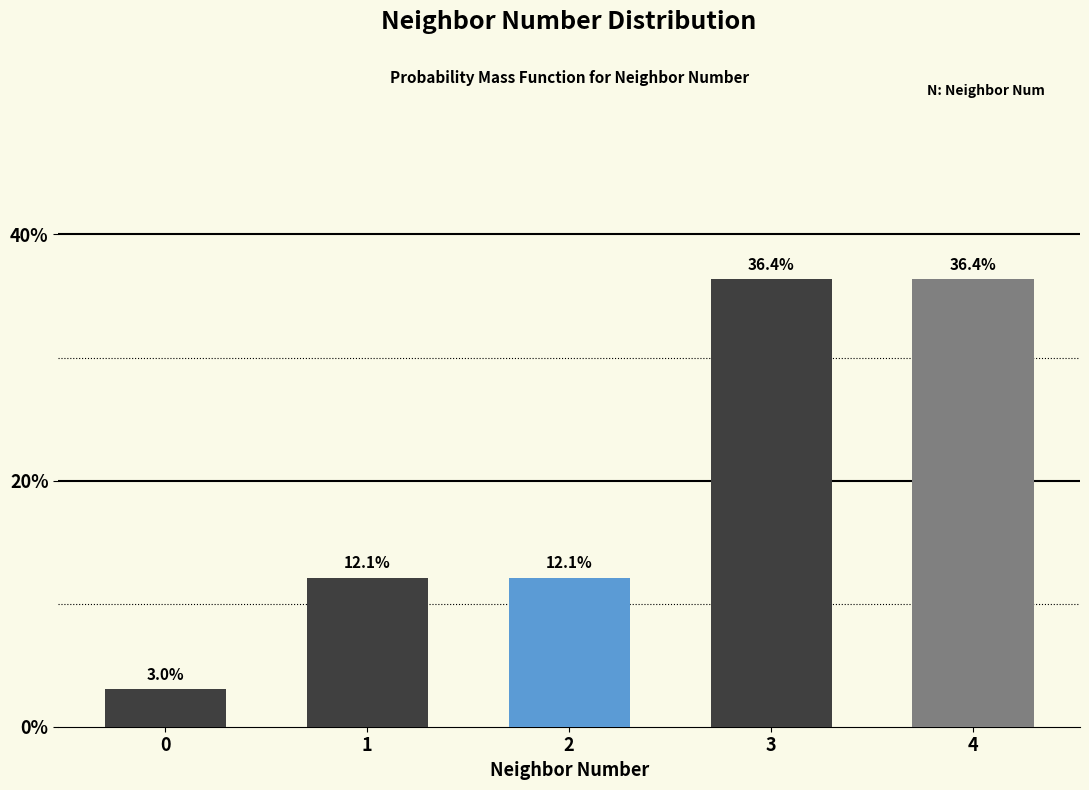

Reading left to right, extract all data points from this chart.

3.0	12.1	12.1	36.4	36.4